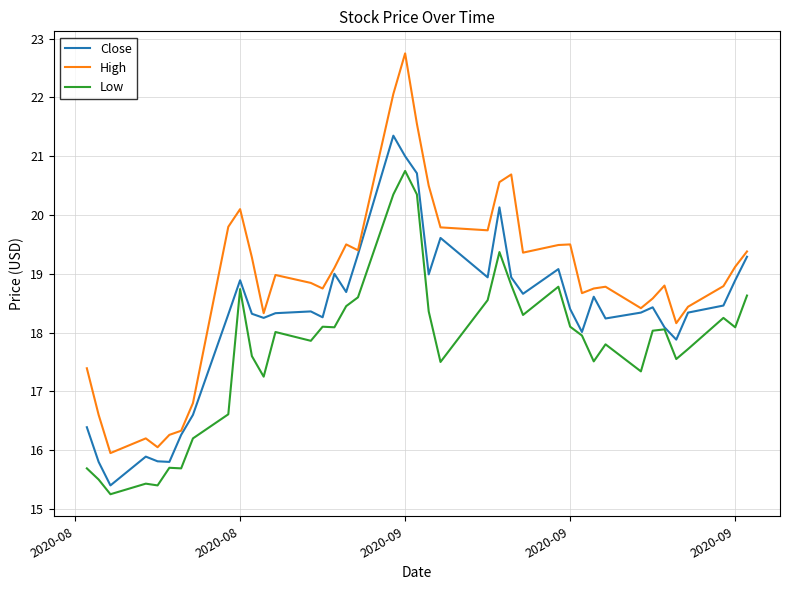

Does the chart display data point markers on the line(s)?

No